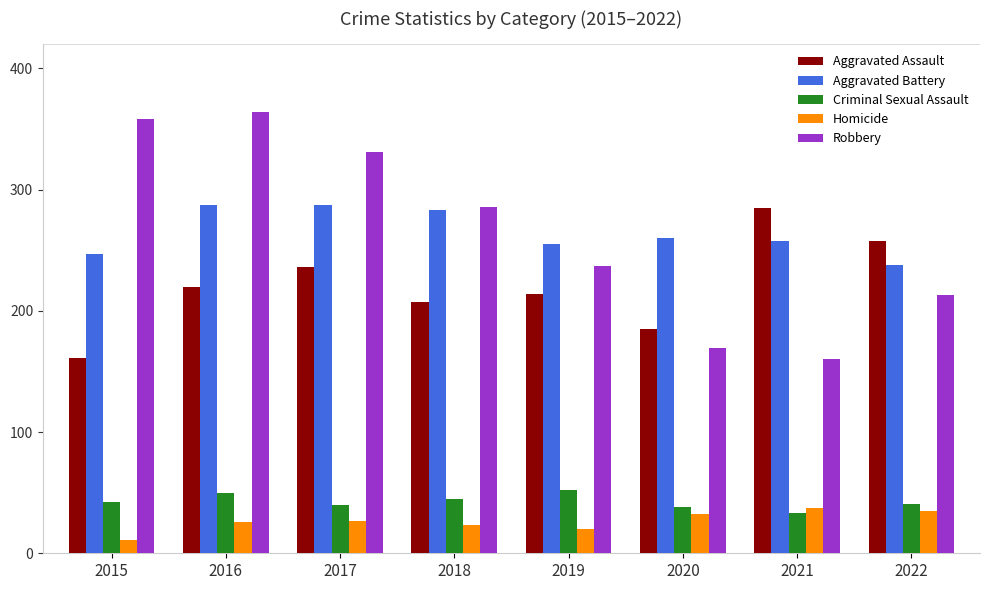

What is the value of the Aggravated Battery bar at the 8th from the left?

238